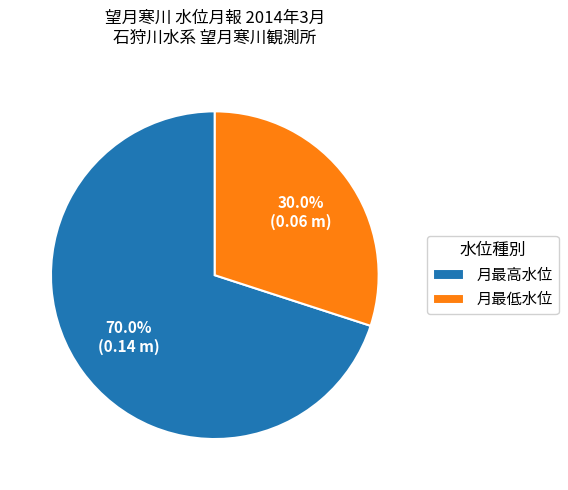

Which category has the smallest portion of the pie?

月最低水位